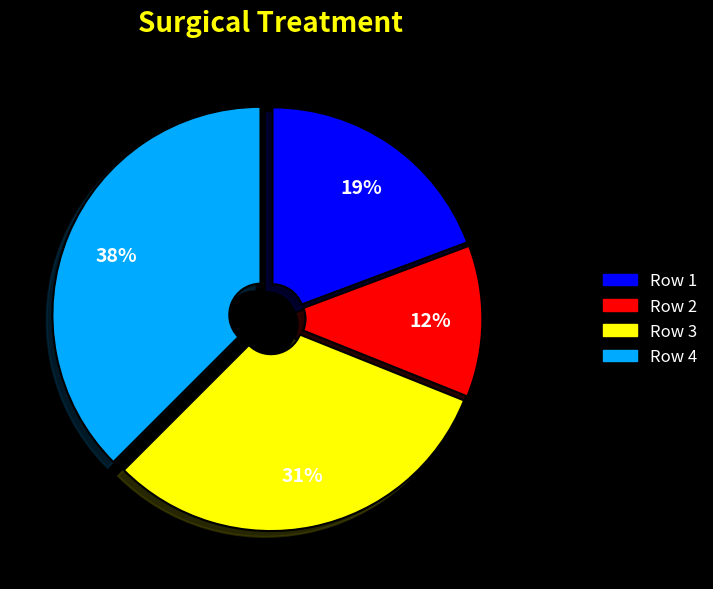

How many segments does this pie chart have?

4